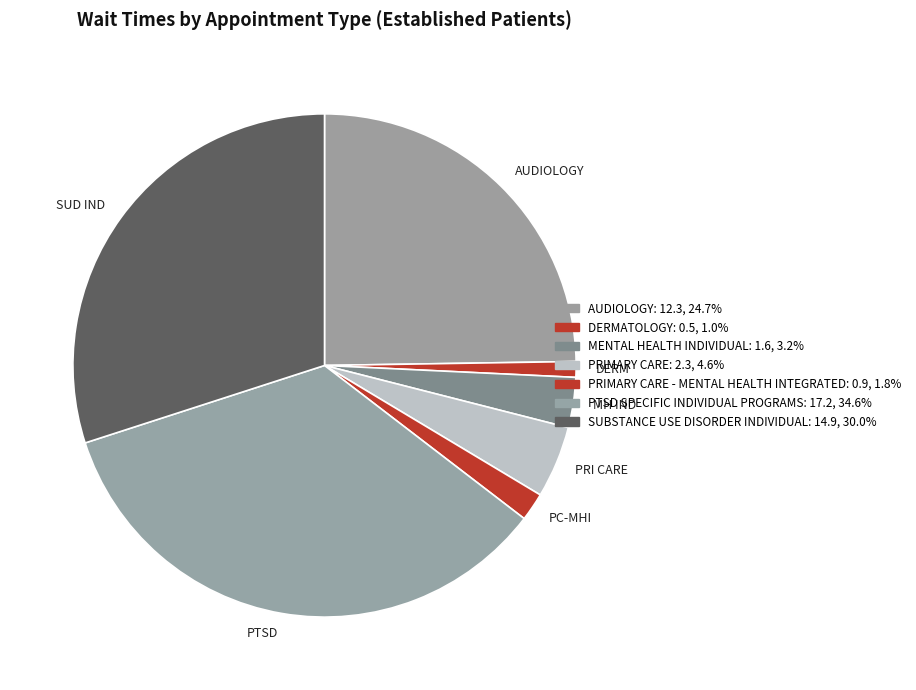

Which slice is the largest?

PTSD